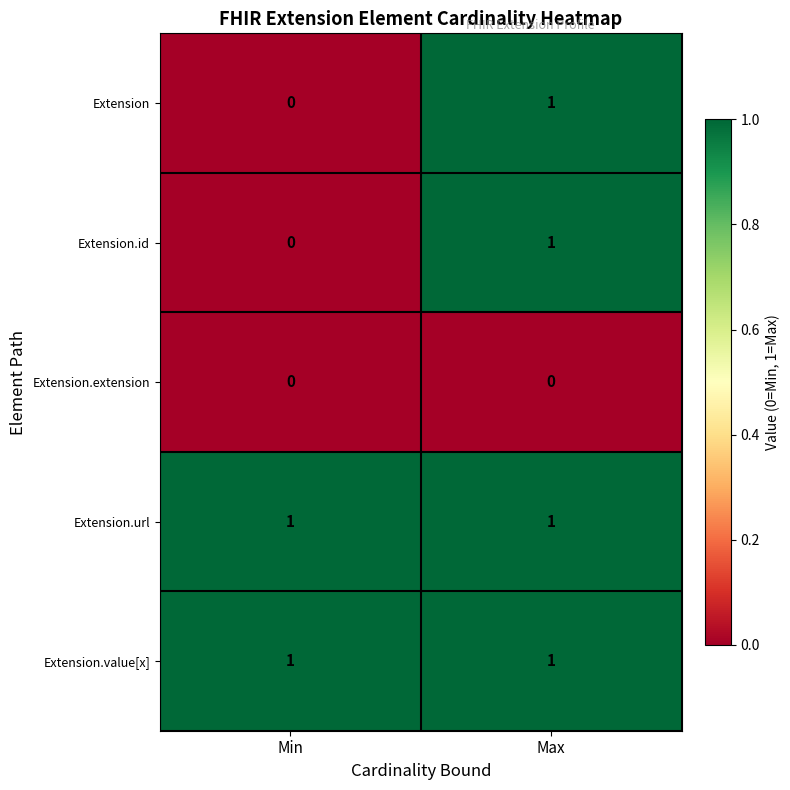

What is the maximum value shown in the chart?

1